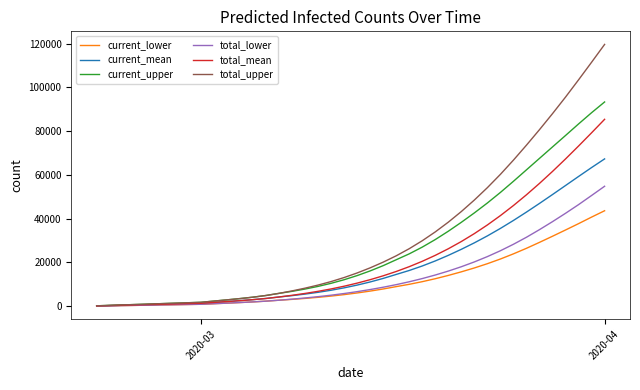

How many lines are shown in the chart?

6